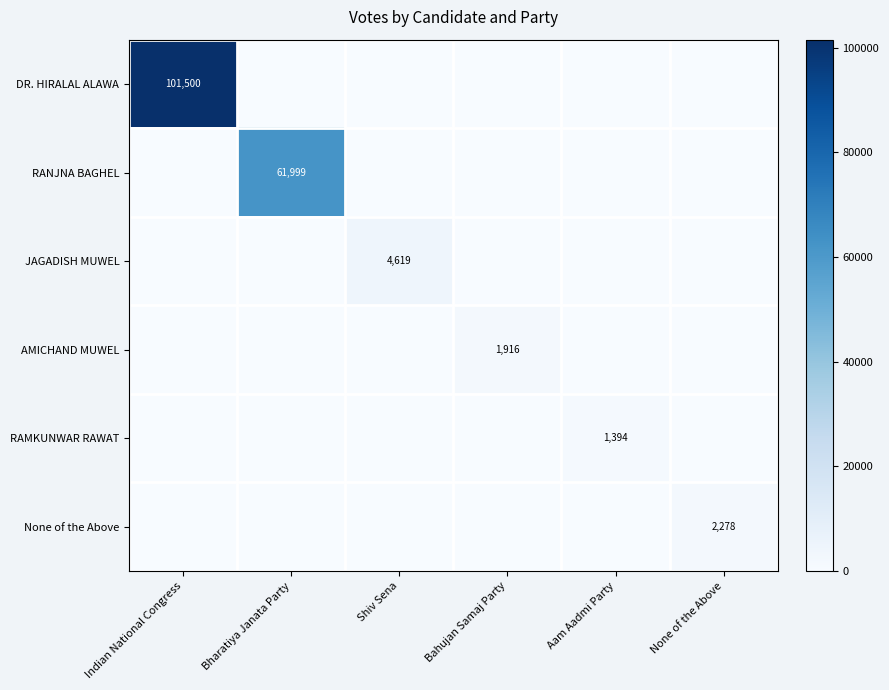

The None of the Above series shows 2278 at None of the Above. True or false?

True